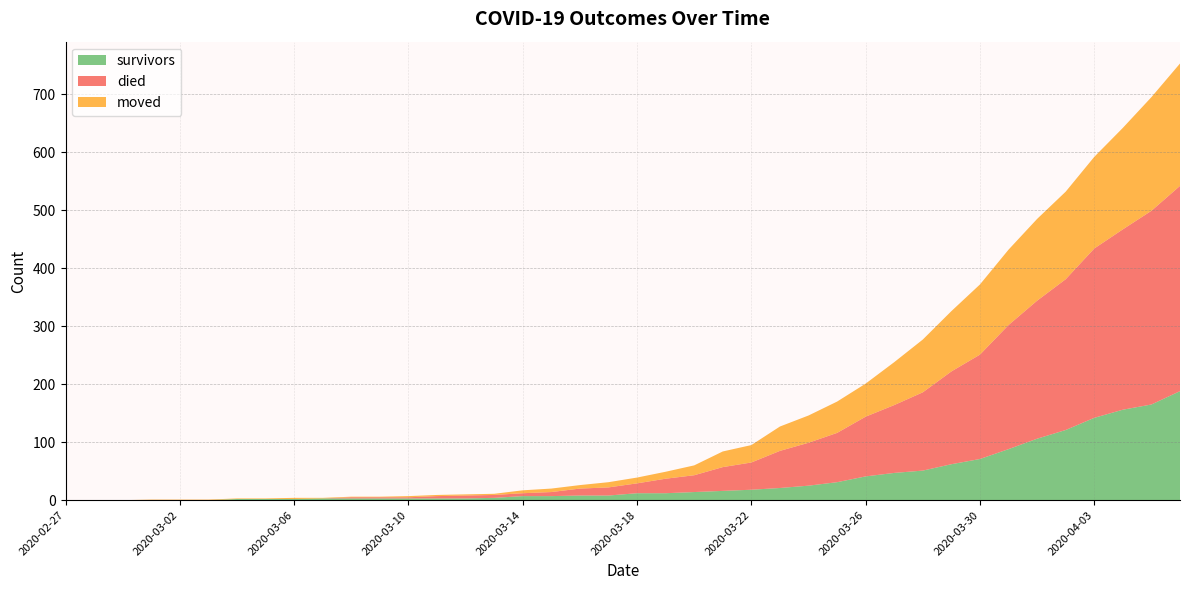

How many positive values does the survivors series have?

34